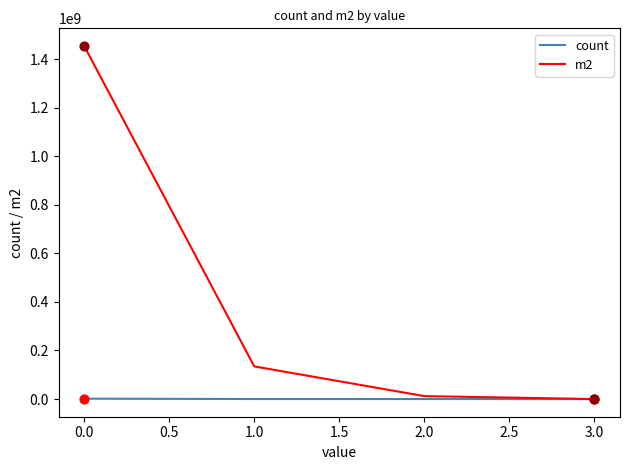

Which series has the largest total across all categories?

m2